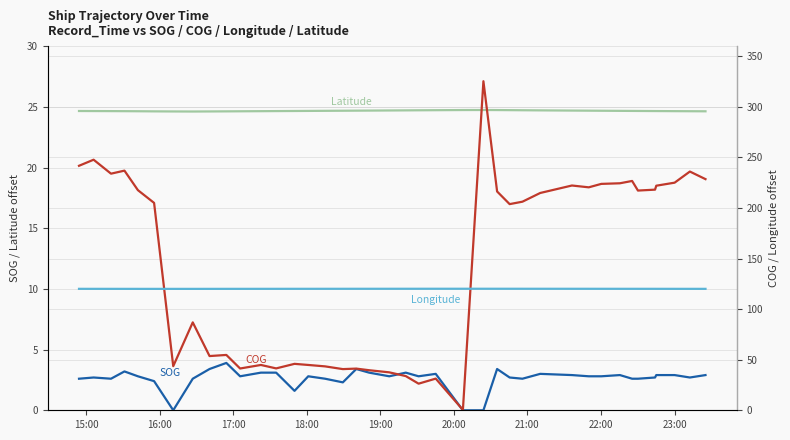

List the series in order of their overall mean, highest first.

COG, Longitude, Latitude, SOG